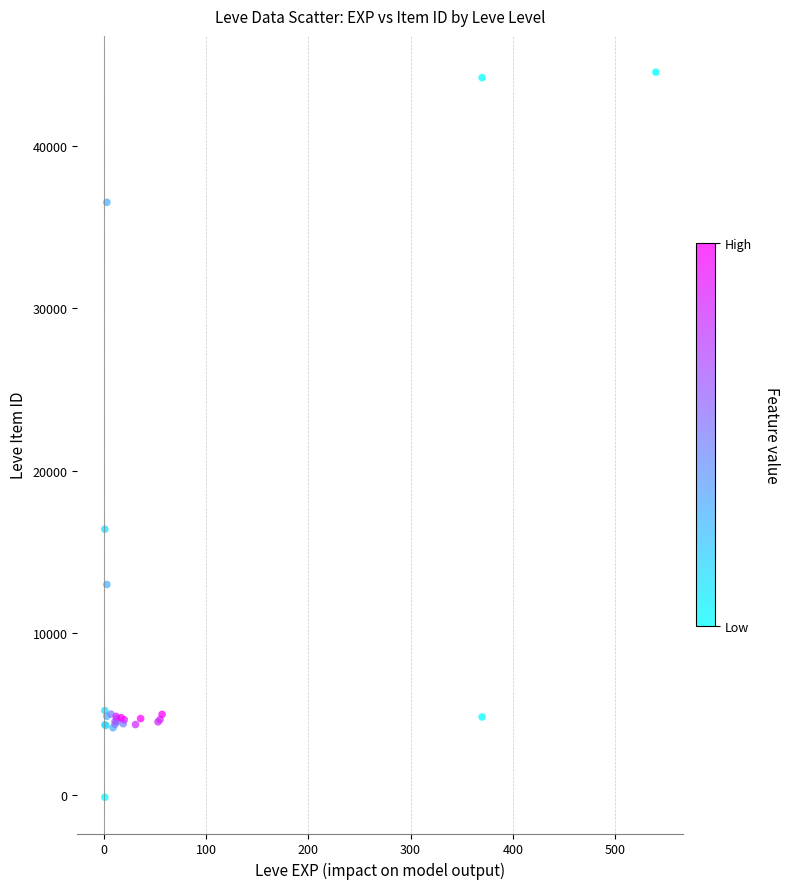

What Y value in the scatter plot is closest to 22212?

16390.0